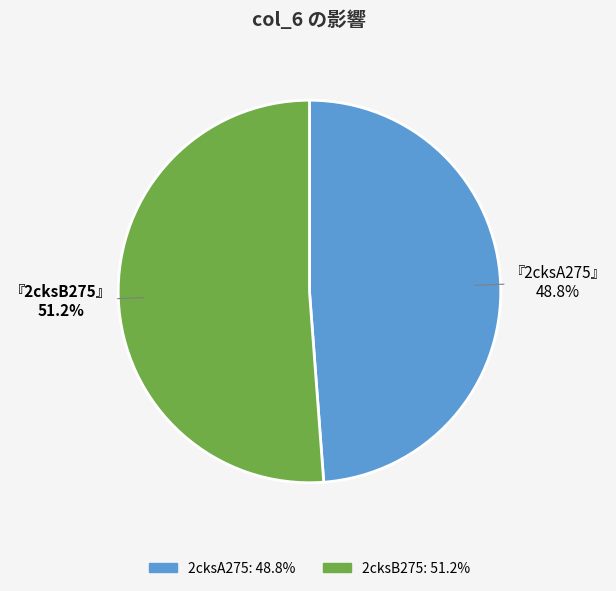

Rank the categories by value from highest to lowest.

2cksB275, 2cksA275